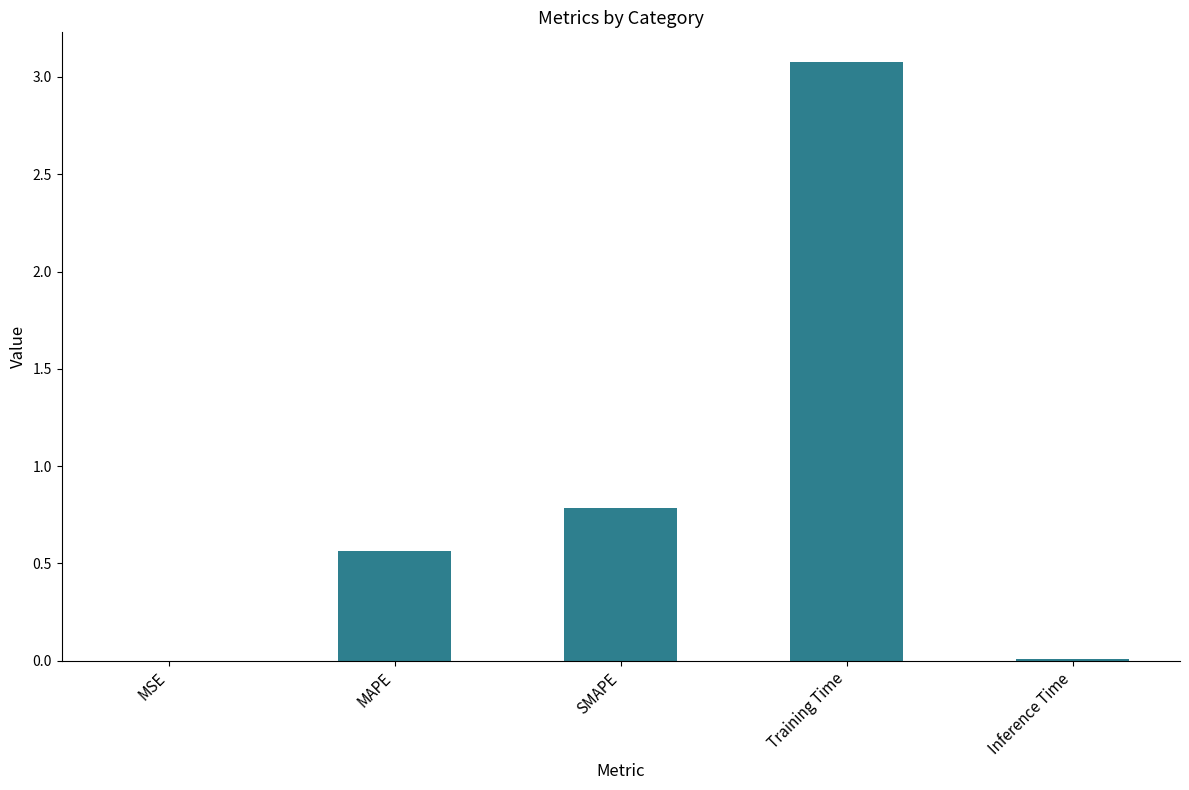

At which category does the chart reach its peak across all series?

Training Time